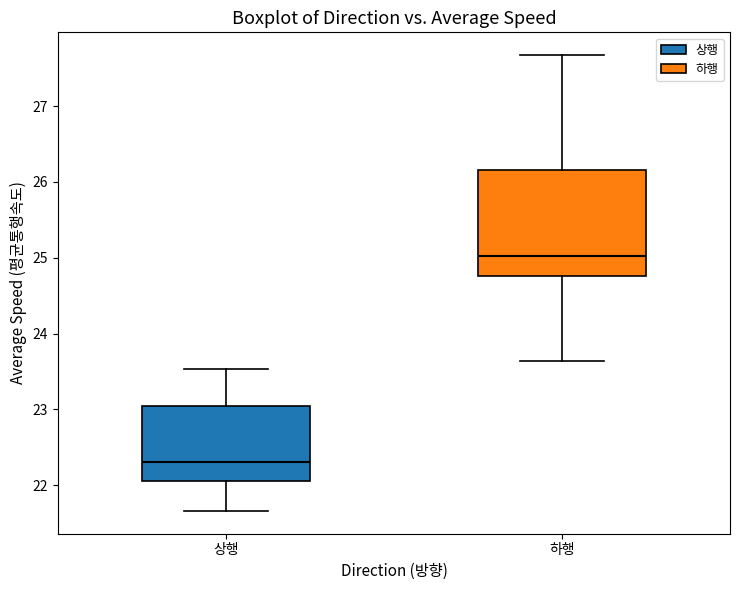

Which box is the tallest, from its lower edge to its upper edge?

하행